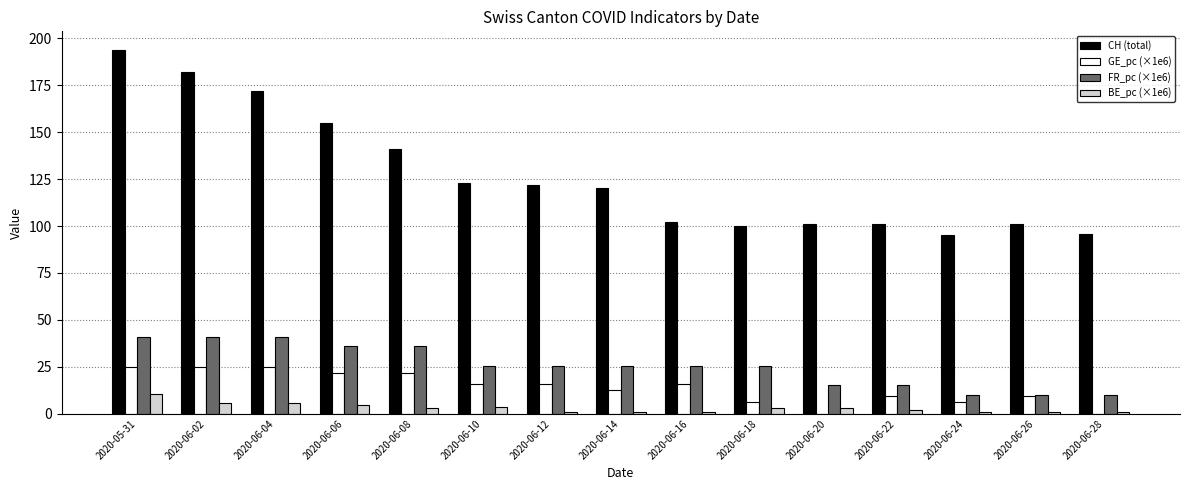

Which series changed the most between 2020-06-08 and 2020-06-10?

CH (total)